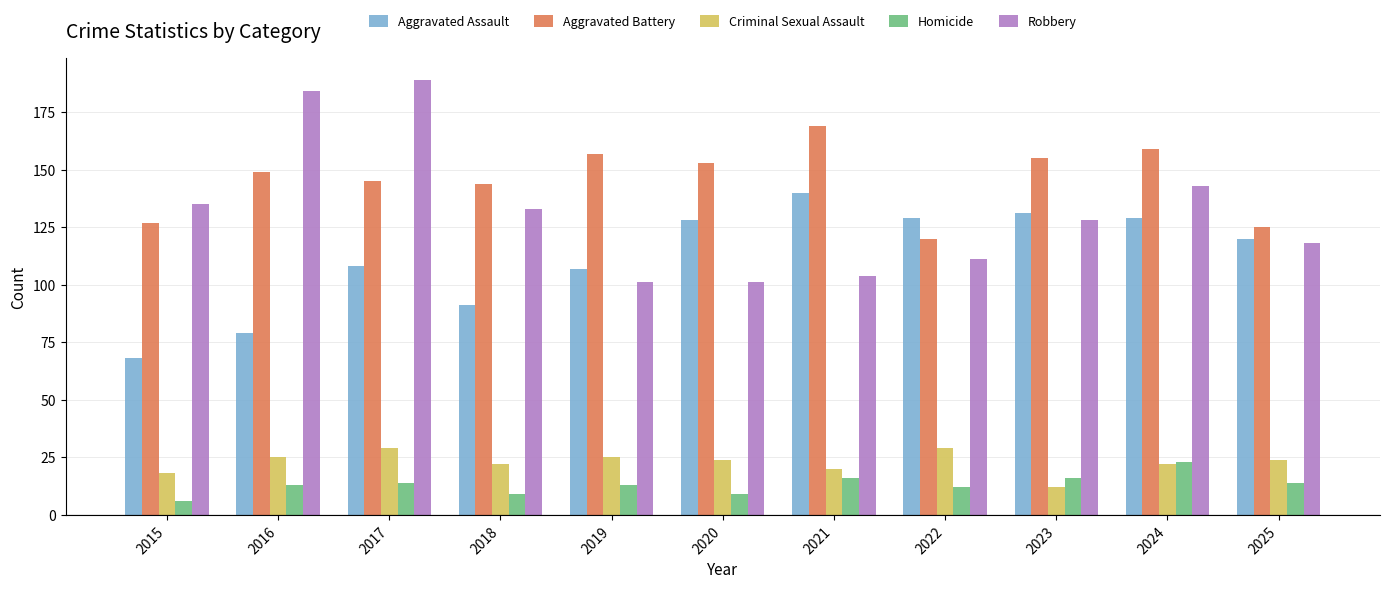

What is the value of the Aggravated Assault bar at the 10th from the left?

129